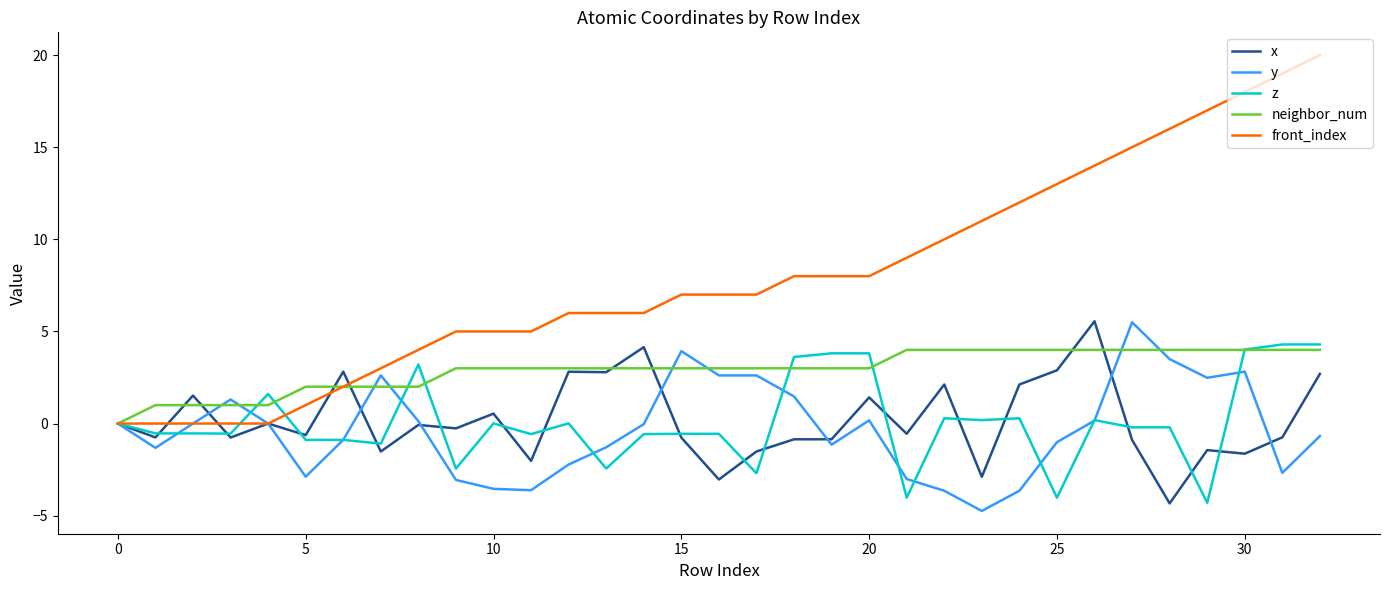

Which series has the largest total across all categories?

front_index